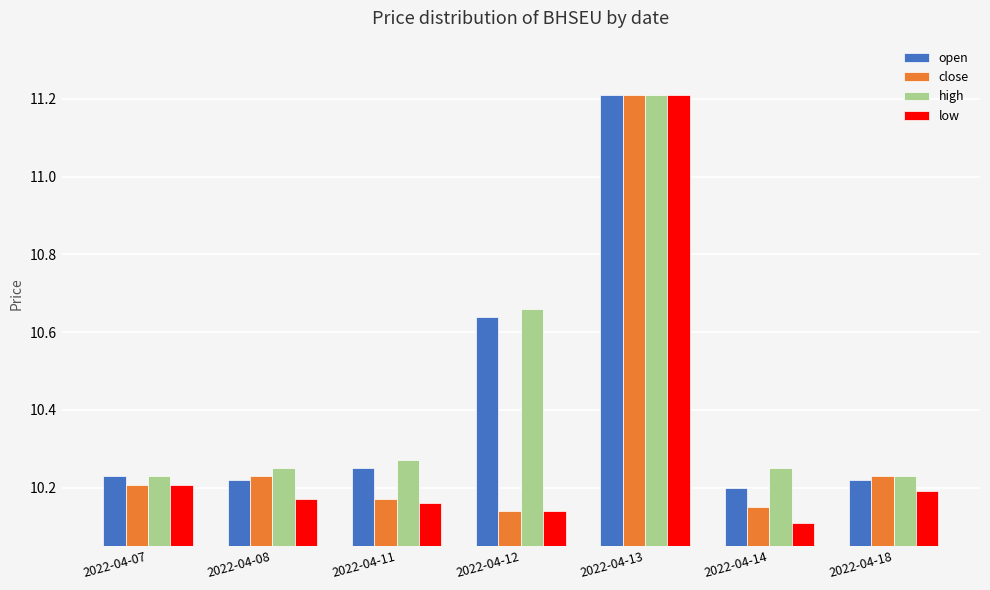

What is the sum of all low values?

72.2